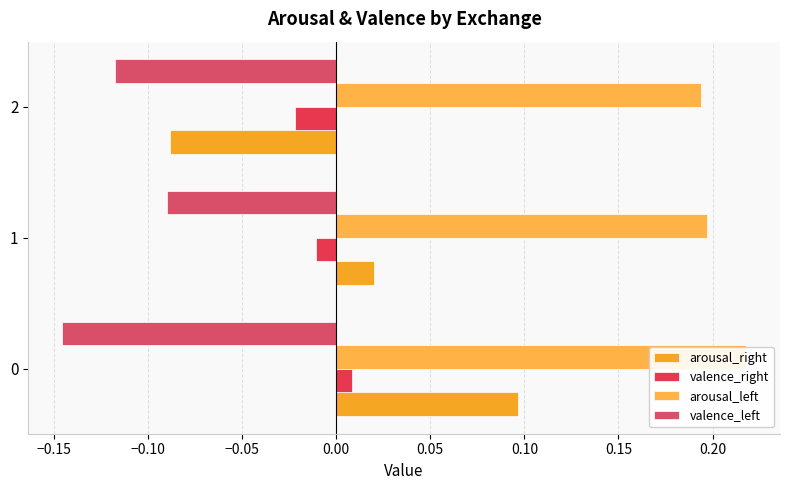

Reading left to right, extract all data points from this chart.

arousal_right: 0.1	0.0	-0.1
valence_right: 0.0	-0.0	-0.0
arousal_left: 0.2	0.2	0.2
valence_left: -0.1	-0.1	-0.1